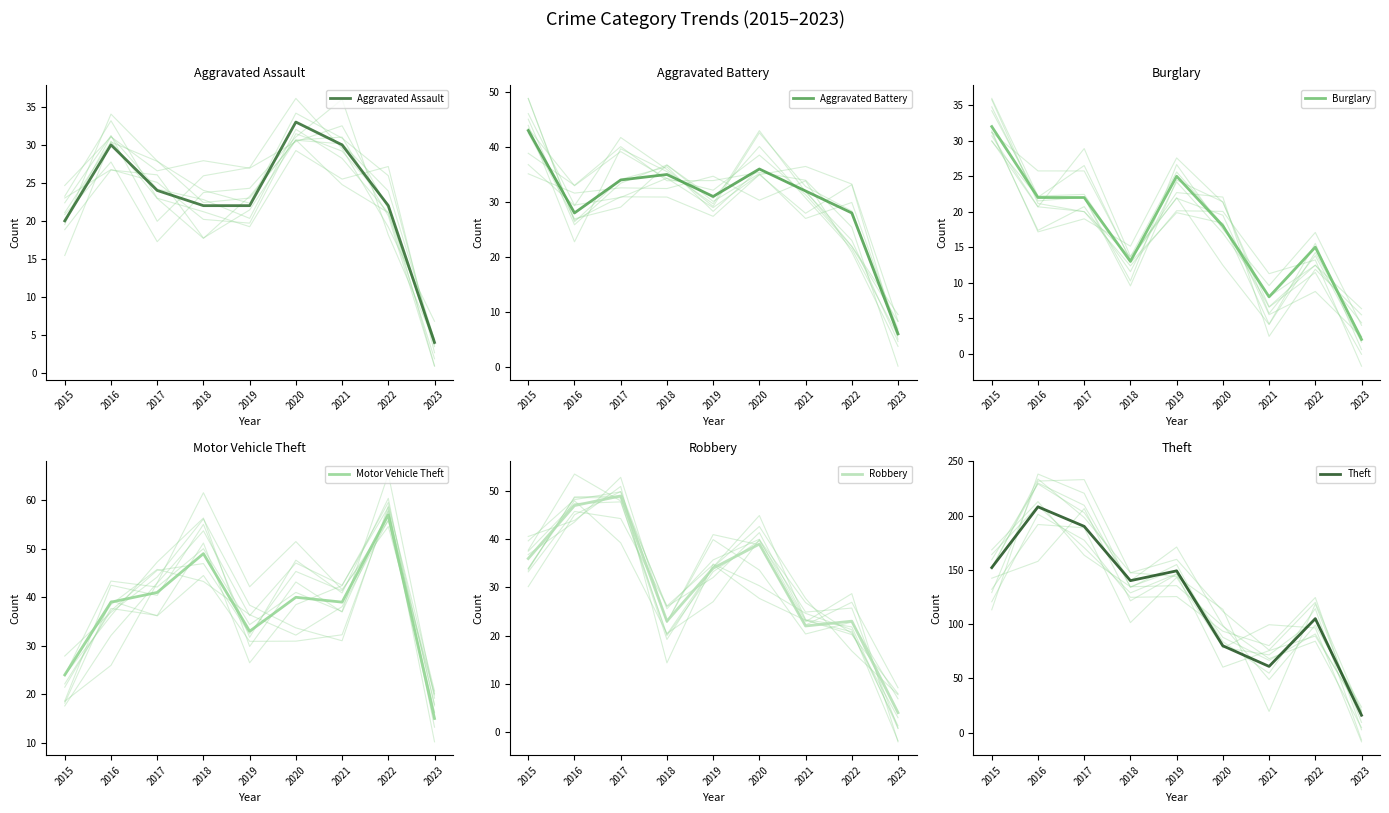

What is the spread (max minus min) of values at 2022?

90